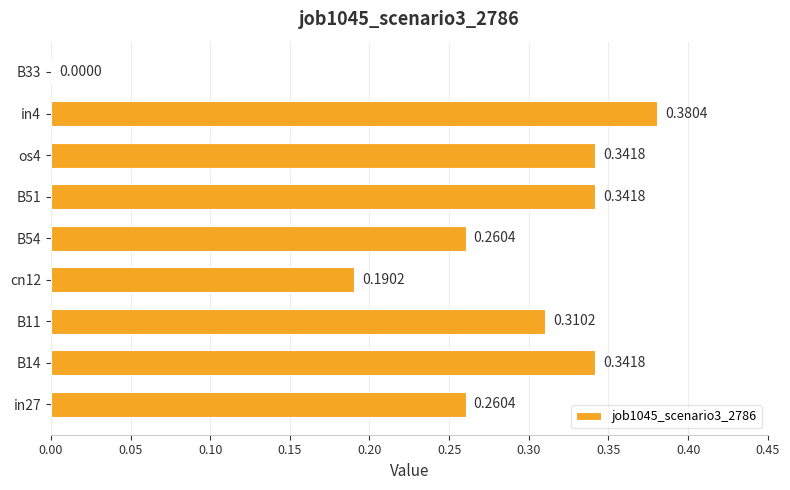

Between B51 and B33, which is larger?

B51